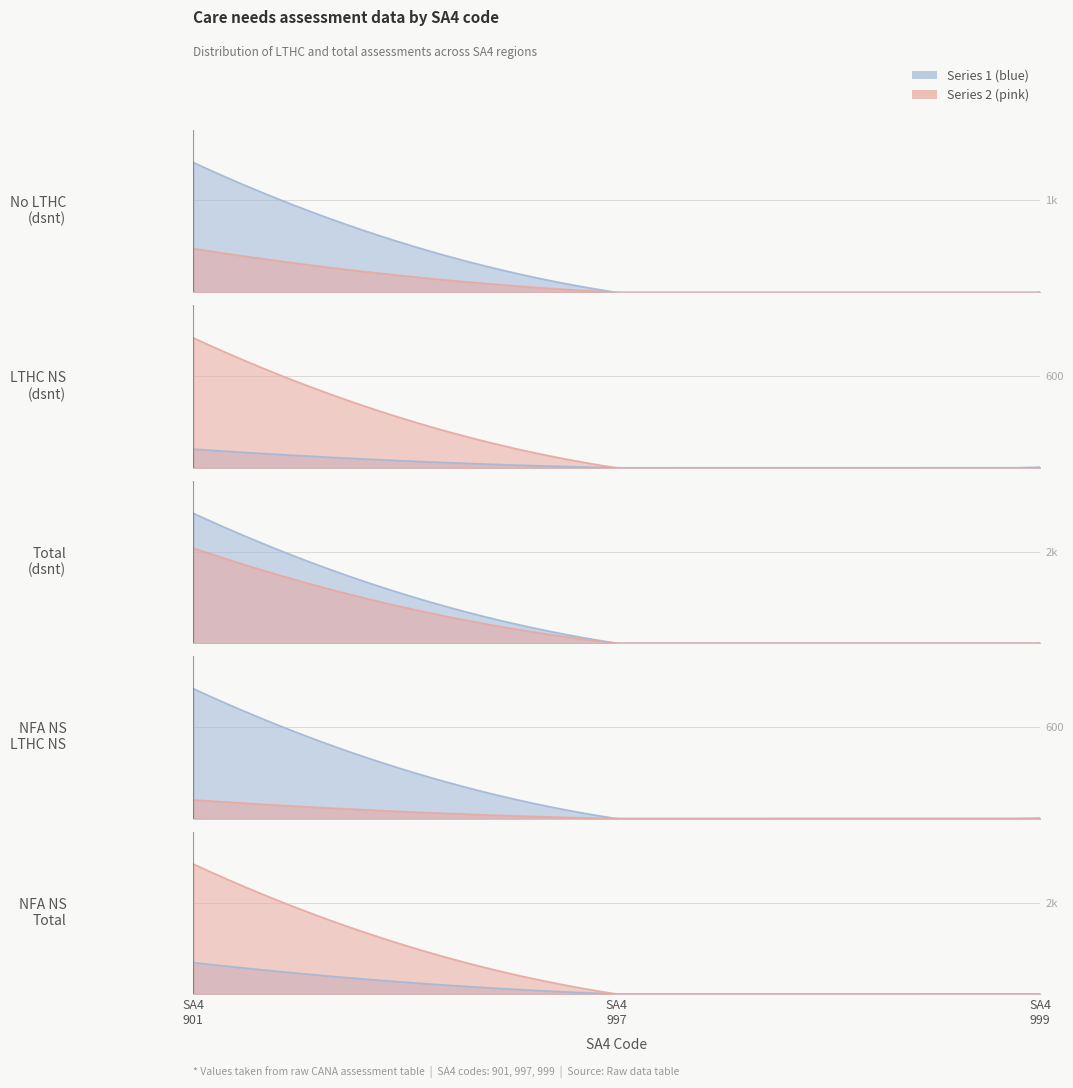

Rank the categories by CANA_dsnt_HNA_Tot value from lowest to highest.

997, 999, 901